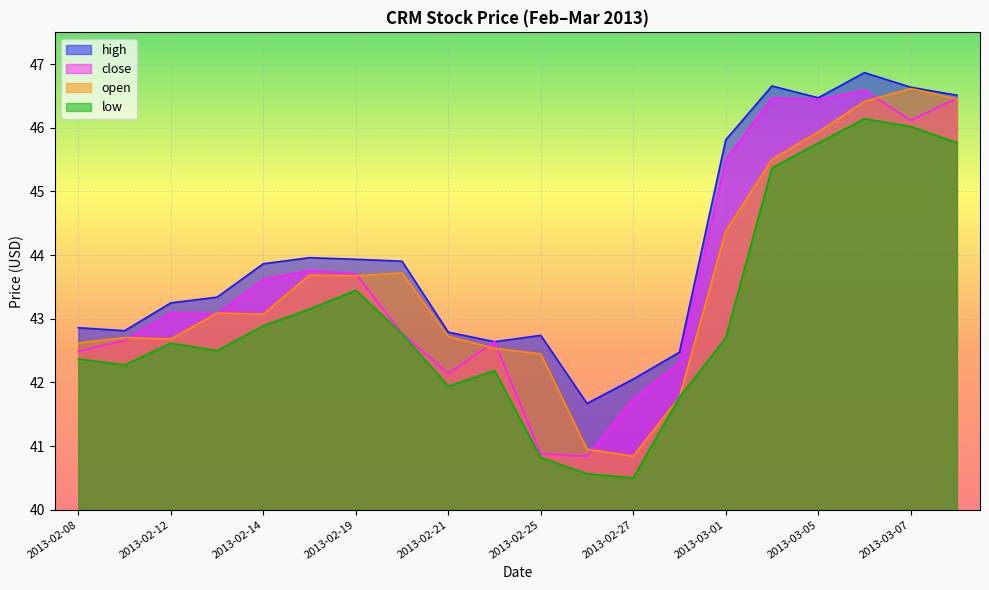

True or false: open has a value of 14.7 at 2013-03-01.

False